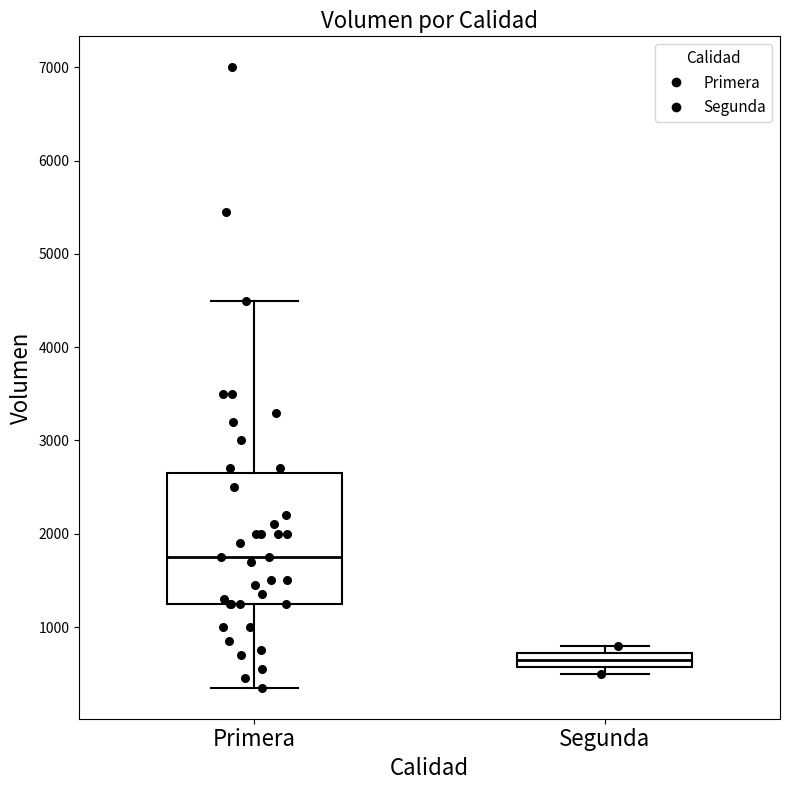

Which box is the tallest, from its lower edge to its upper edge?

Primera